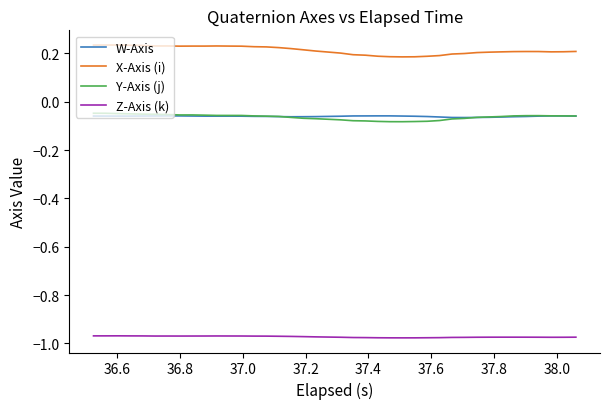

True or false: X-Axis (i) and Y-Axis (j) cross at least once.

False